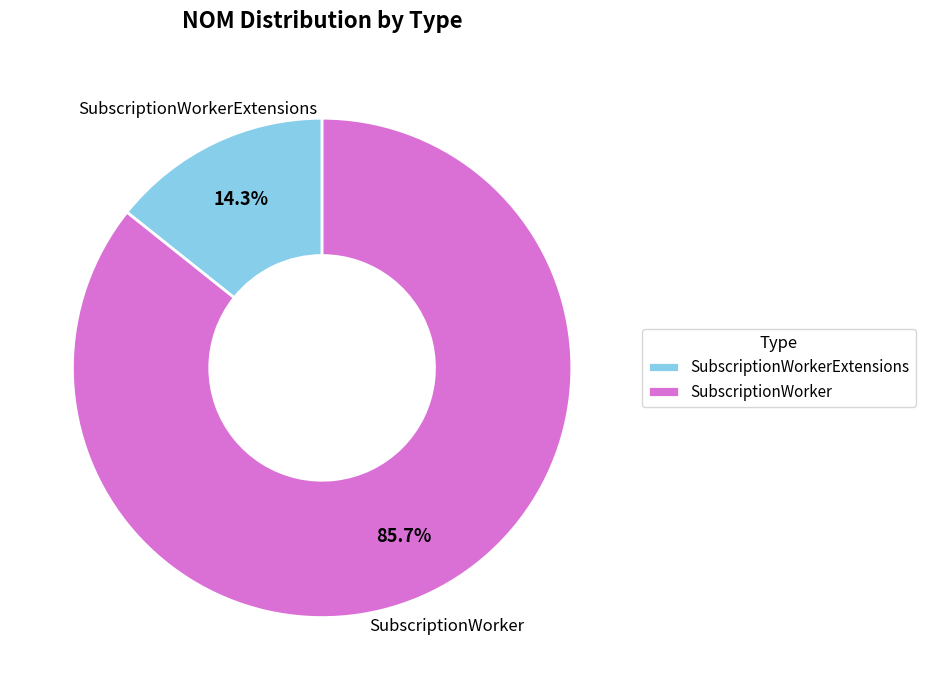

What is the ratio of the value at SubscriptionWorker to the value at SubscriptionWorkerExtensions?

6.0